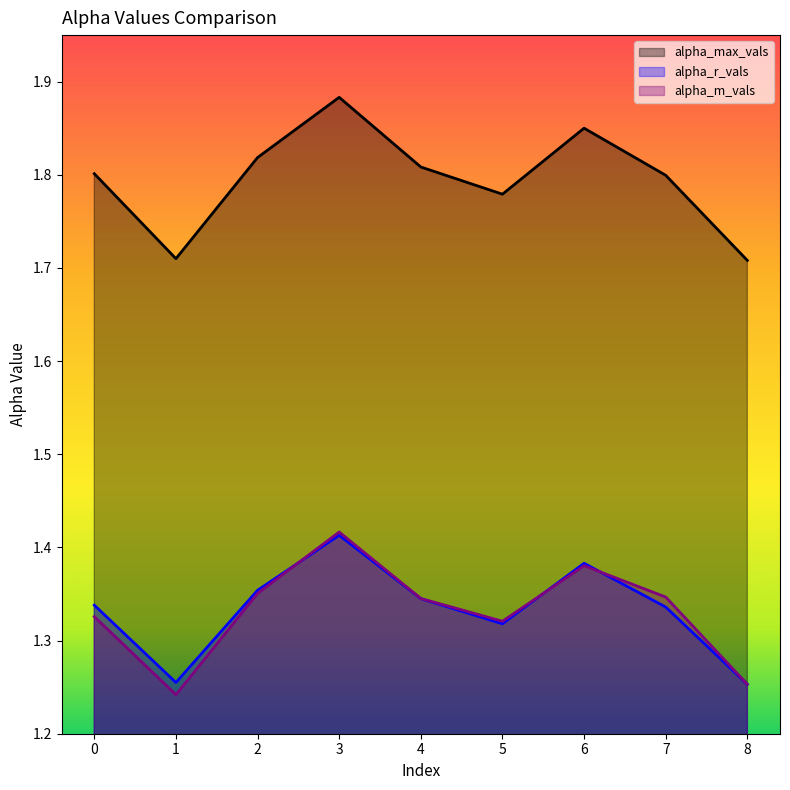

What is the sum of the alpha_r_vals values at 4 and 0?

2.7